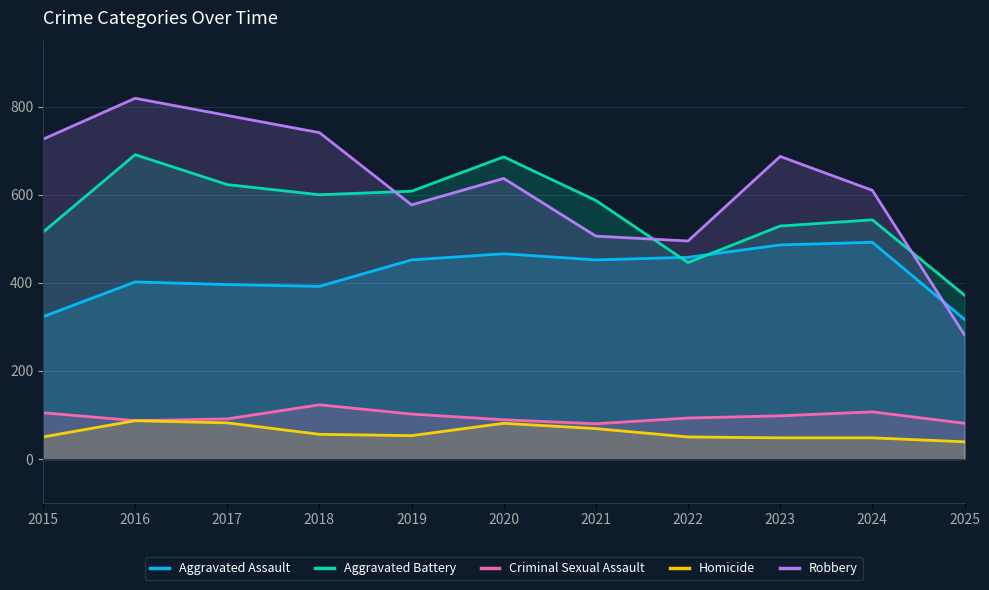

At 2022, list the series in order from smallest to largest.

Homicide, Criminal Sexual Assault, Aggravated Battery, Aggravated Assault, Robbery